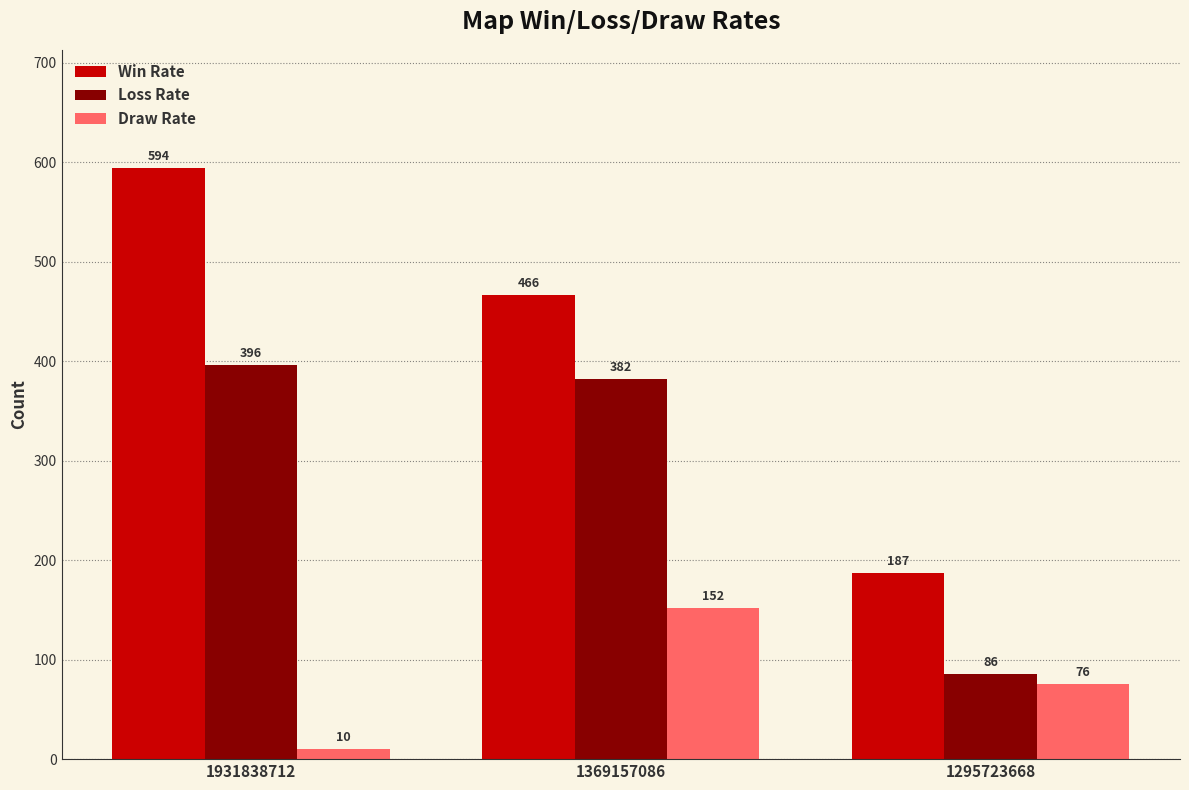

What is the total value across all series at 1295723668?

349